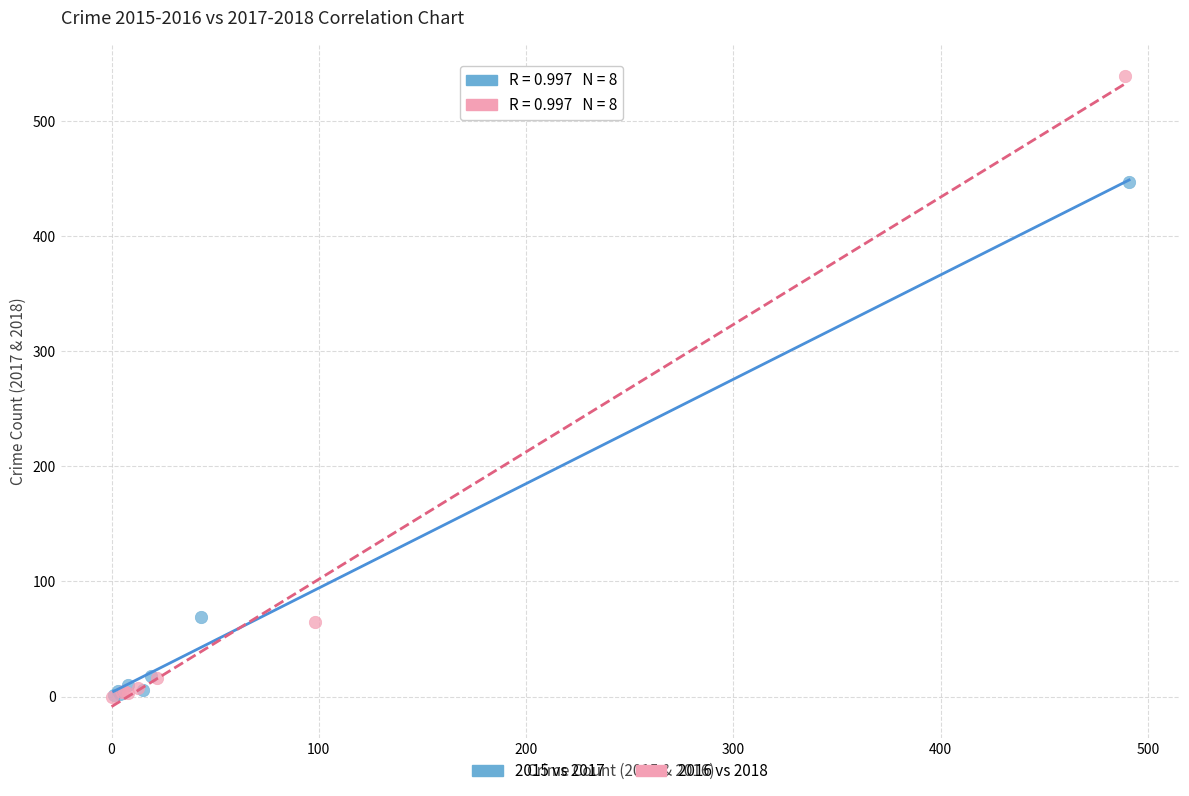

Which series has the largest Y range (max minus min)?

2016 vs 2018